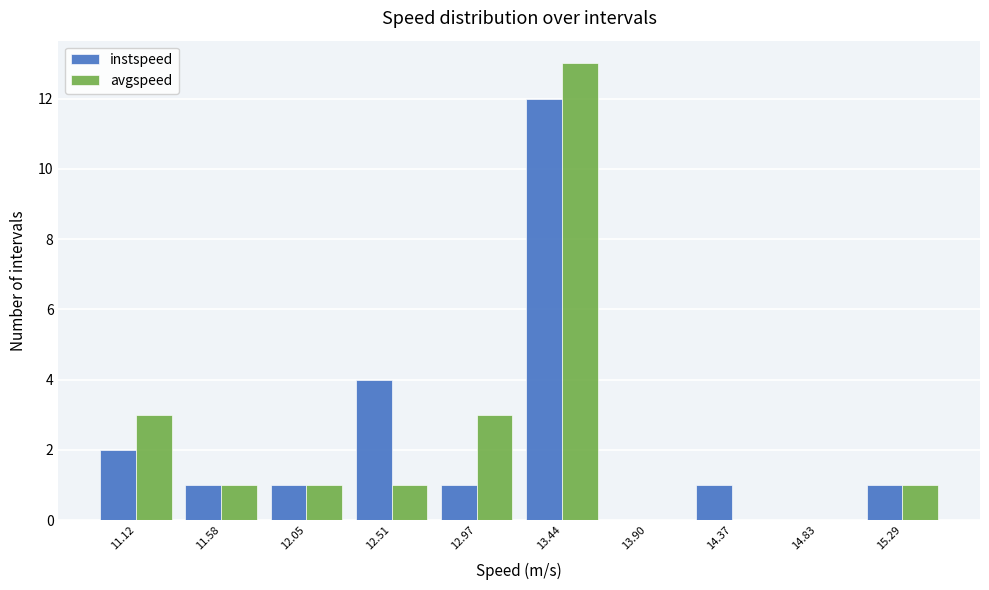

Reading right to left, transcribe all the data shown in this chart.

instspeed: 15.29=1	14.83=0	14.37=1	13.90=0	13.44=12	12.97=1	12.51=4	12.05=1	11.58=1	11.12=2
avgspeed: 15.29=1	14.83=0	14.37=0	13.90=0	13.44=13	12.97=3	12.51=1	12.05=1	11.58=1	11.12=3